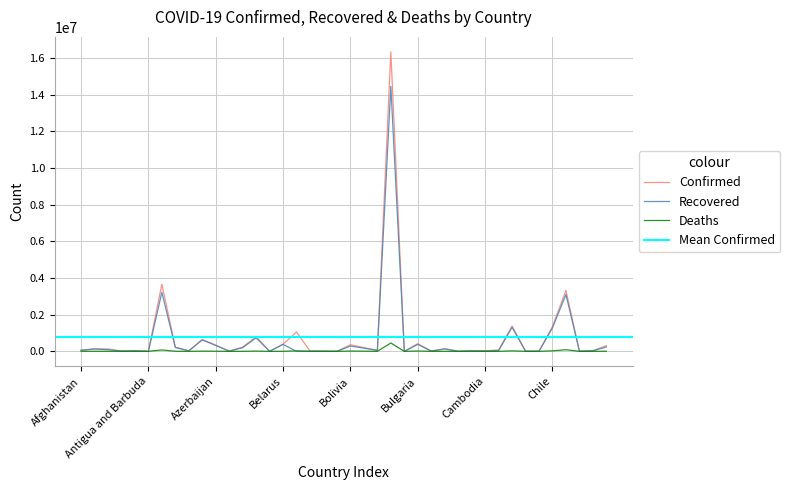

Reading left to right, what are all the values shown in this chart?

Confirmed: Afghanistan=68366	Albania=132264	Algeria=127926	Andorra=13682	Angola=33607	Antigua and Barbuda=1258	Argentina=3663215	Armenia=222409	Australia=30074	Austria=643168	Azerbaijan=333317	Bahamas=11622	Bahrain=229468	Bangladesh=794985	Barbados=4006	Belarus=390203	Belgium=1055543	Belize=12789	Benin=8058	Bhutan=1491	Bolivia=361580	Bosnia and Herzegovina=203762	Botswana=53771	Brazil=16342162	Brunei=241	Bulgaria=417819	Burkina Faso=13421	Burma=143414	Burundi=4650	Cabo Verde=29939	Cambodia=27638	Cameroon=77982	Canada=1378993	Central African Republic=7083	Chad=4926	Chile=1352723	Colombia=3319193	Congo (Brazzaville)=11658	Congo (Kinshasa)=31279	Costa Rica=311922
Recovered: Afghanistan=56962	Albania=129042	Algeria=89040	Andorra=13405	Angola=27529	Antigua and Barbuda=1200	Argentina=3219474	Armenia=212265	Australia=23571	Austria=626259	Azerbaijan=322806	Bahamas=10503	Bahrain=201683	Bangladesh=735157	Barbados=3922	Belarus=380677	Belgium=0	Belize=12376	Benin=7893	Bhutan=1186	Bolivia=288106	Bosnia and Herzegovina=173626	Botswana=50494	Brazil=14455810	Brunei=228	Bulgaria=379156	Burkina Faso=13243	Burma=132269	Burundi=773	Cabo Verde=27914	Cambodia=20398	Cameroon=35261	Canada=1313603	Central African Republic=6665	Chad=4742	Chile=1282561	Colombia=3101390	Congo (Brazzaville)=8208	Congo (Kinshasa)=27649	Costa Rica=239917
Deaths: Afghanistan=2869	Albania=2447	Algeria=3448	Andorra=127	Angola=745	Antigua and Barbuda=42	Argentina=76135	Armenia=4416	Australia=910	Austria=10573	Azerbaijan=4891	Bahamas=226	Bahrain=902	Bangladesh=12480	Barbados=47	Belarus=2811	Belgium=24902	Belize=323	Benin=101	Bhutan=1	Bolivia=14312	Bosnia and Herzegovina=9194	Botswana=831	Brazil=456674	Brunei=3	Bulgaria=17637	Burkina Faso=166	Burma=3216	Burundi=6	Cabo Verde=259	Cambodia=194	Cameroon=1270	Canada=25393	Central African Republic=97	Chad=173	Chile=28809	Colombia=86693	Congo (Brazzaville)=153	Congo (Kinshasa)=781	Costa Rica=3929